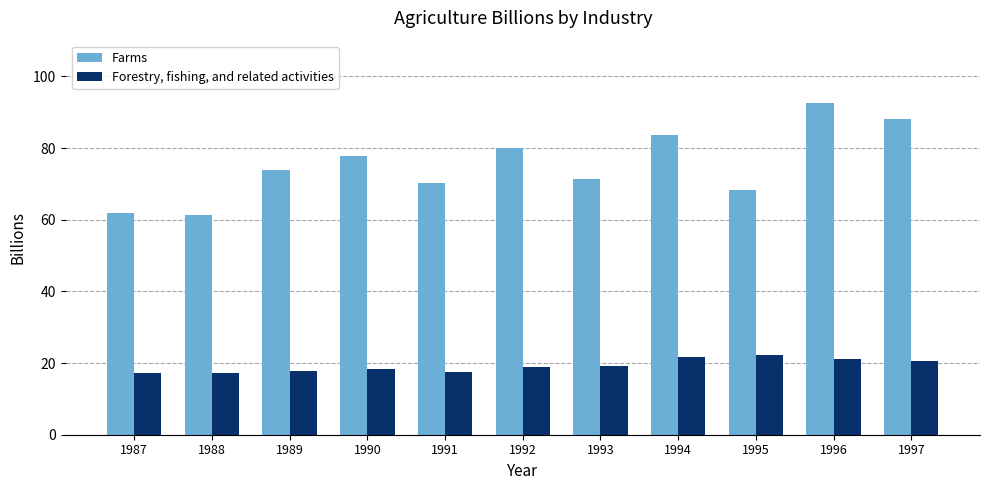

What is the difference between the maximum and minimum values in the Forestry, fishing, and related activities series?

5.1